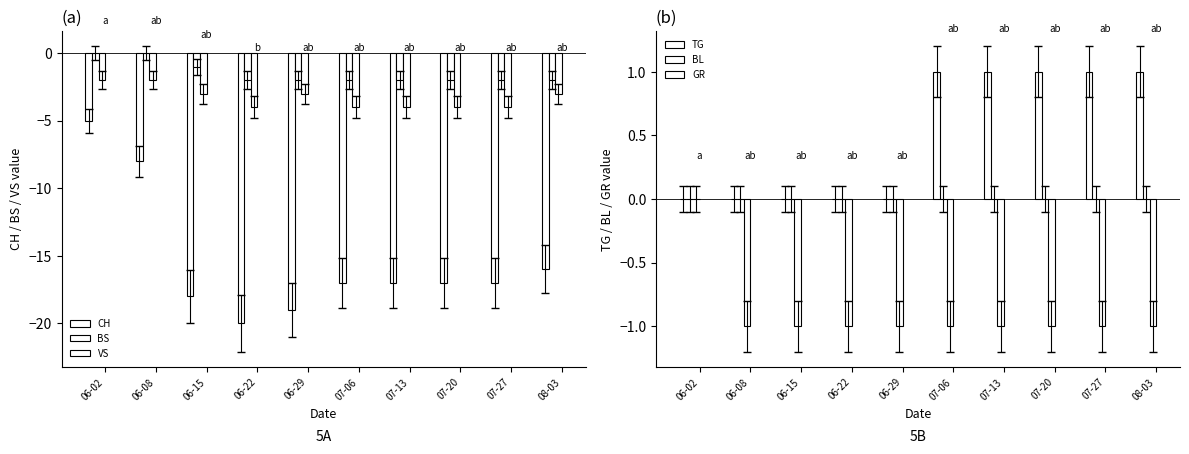

How many groups of bars are there?

10